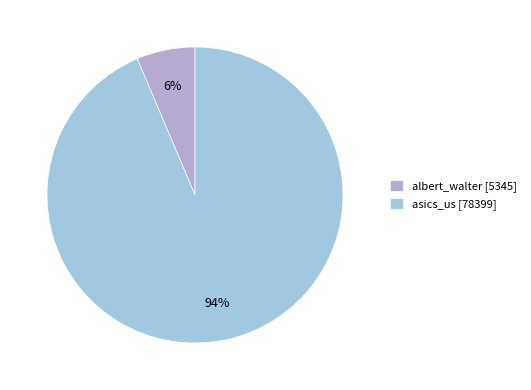

What percentage is the albert_walter slice, to the nearest percent?

6%